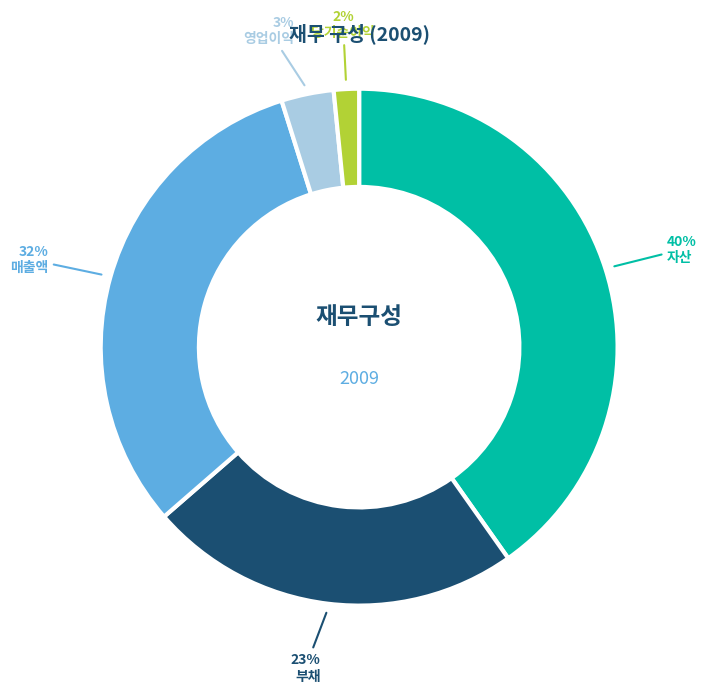

Approximately how many times larger is the value at 부채 compared to 자산?

0.6